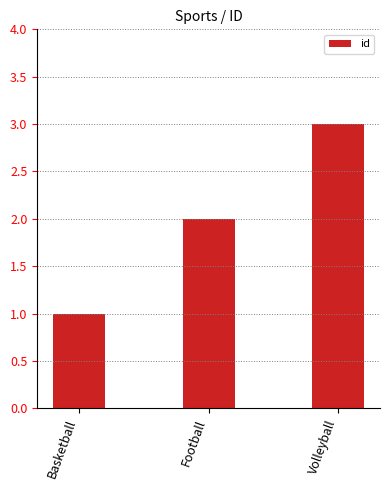

What is the sum of all values?

6